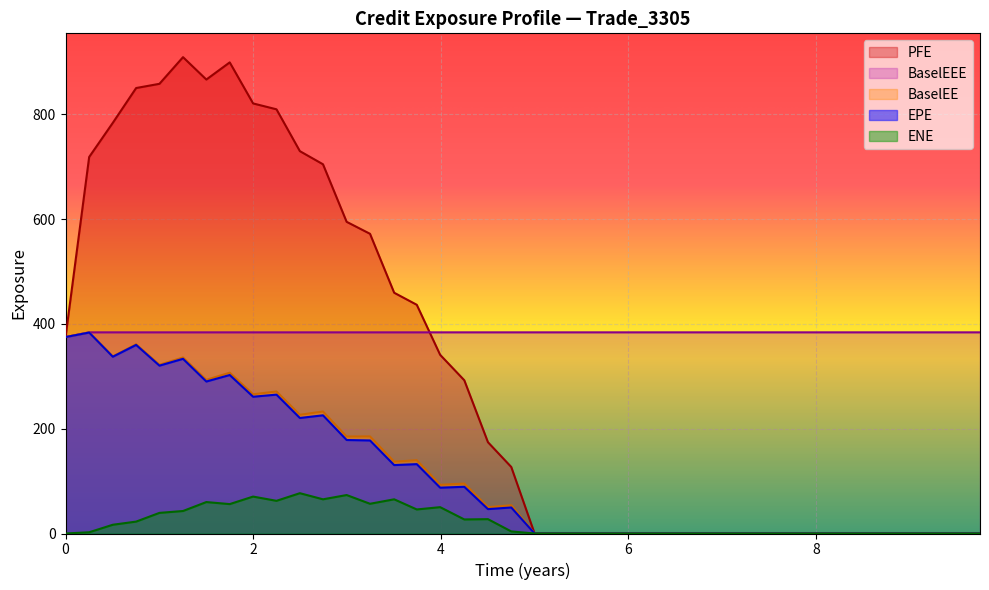

True or false: EPE and PFE intersect in this chart.

False